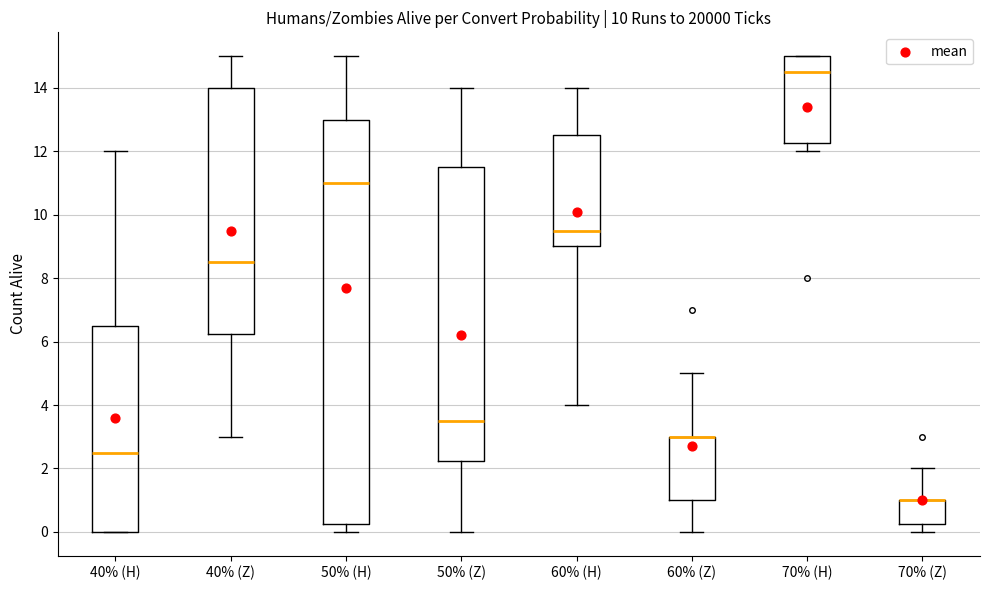

Comparing the boxes themselves (not the whiskers), which one is the tallest?

50% (H)